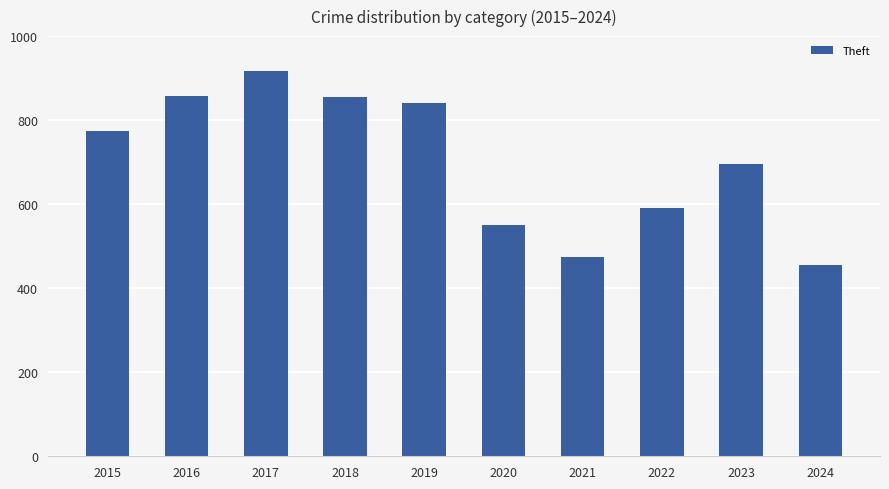

True or false: the data shows 1404 at 2016.

False